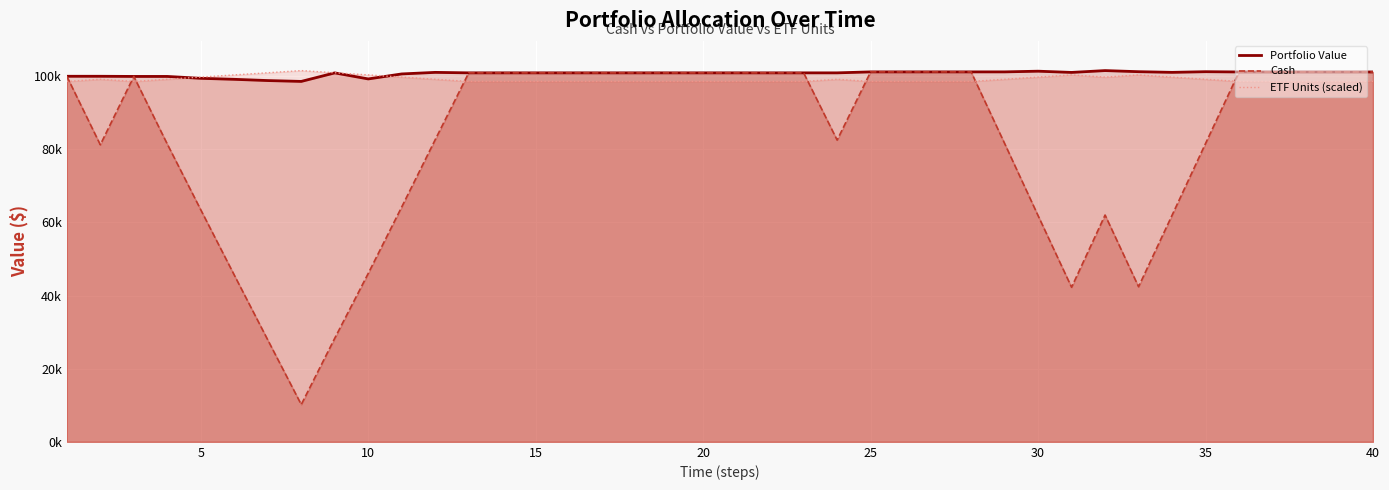

What is the difference between the maximum and second lowest values in the Portfolio_Value_line series?

2728.0